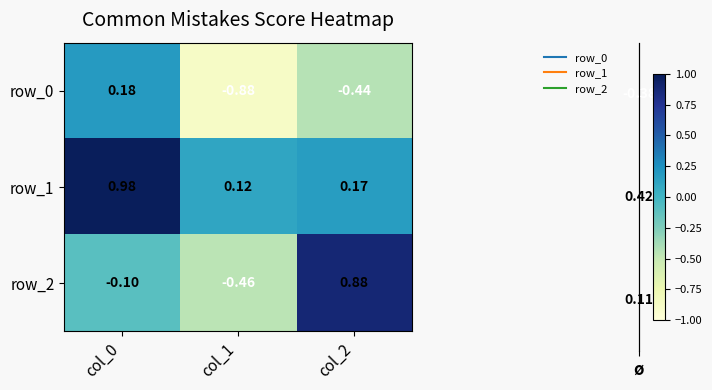

Is the value of row_0 at col_0 greater than the value of row_2 at col_1?

Yes